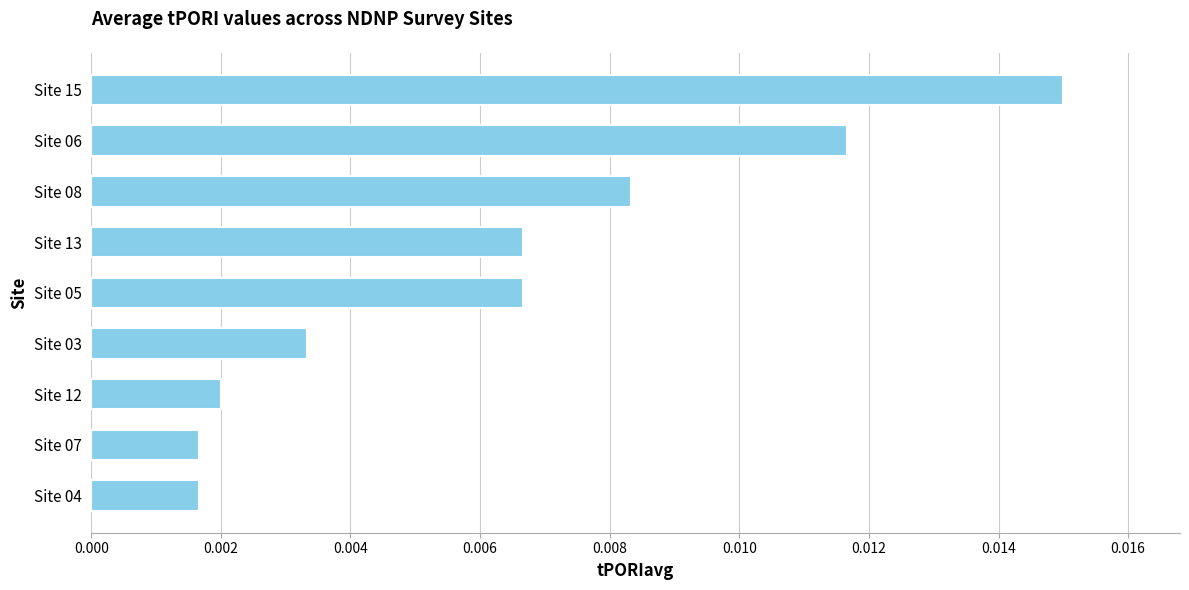

How many values are between 0 and 1?

9